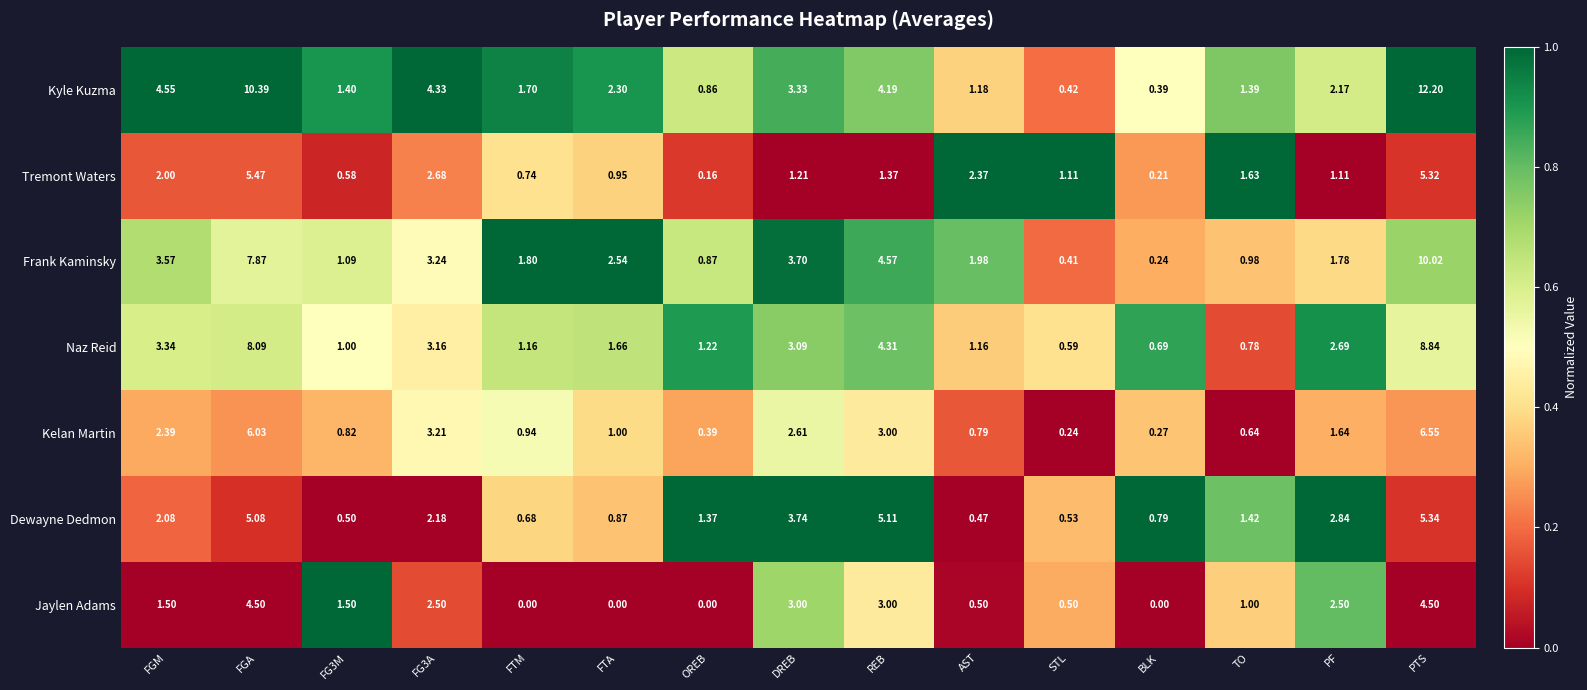

Between FTA and PF, which series saw the biggest shift?

Jaylen Adams